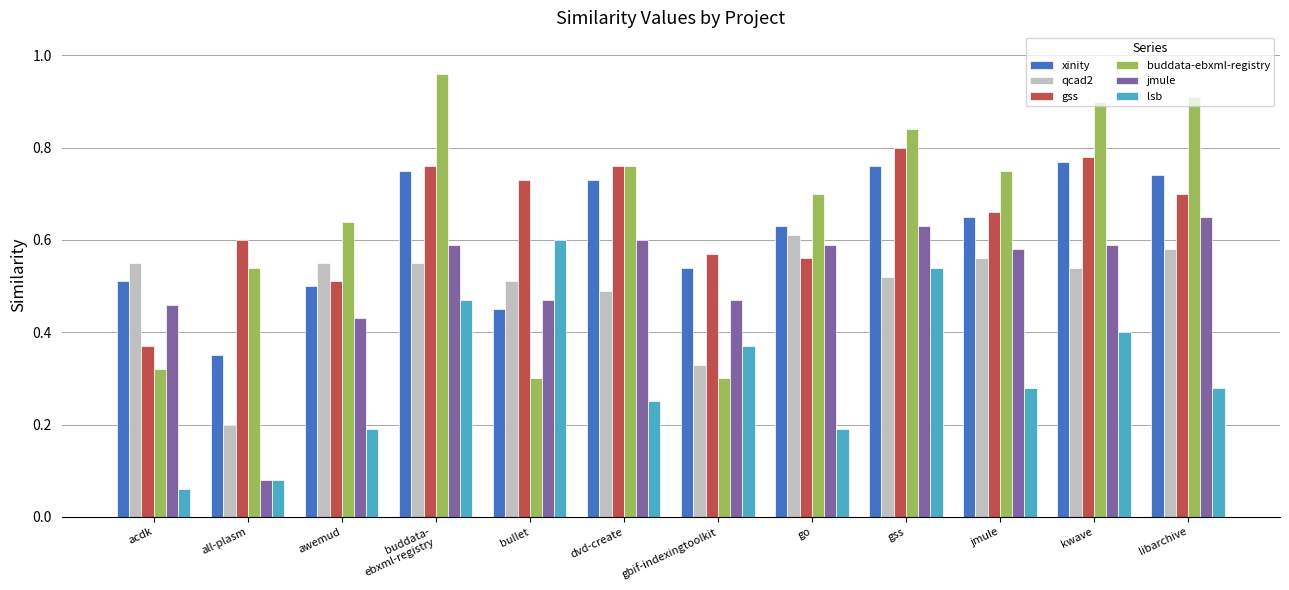

What is the label of the 7th bar from the right?

dvd-create